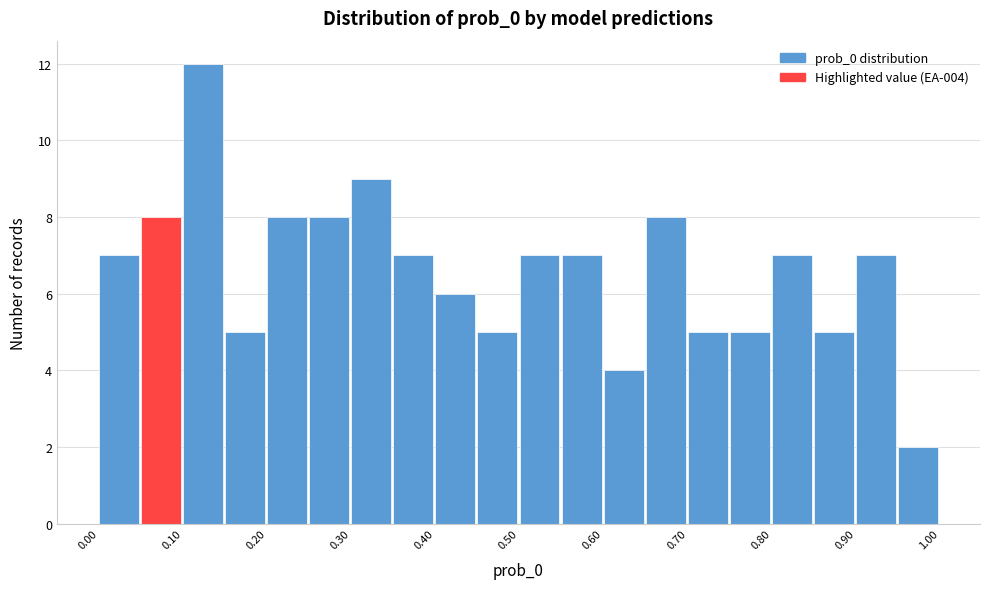

Which range on the x-axis has the tallest bar?

0.10 to 0.15